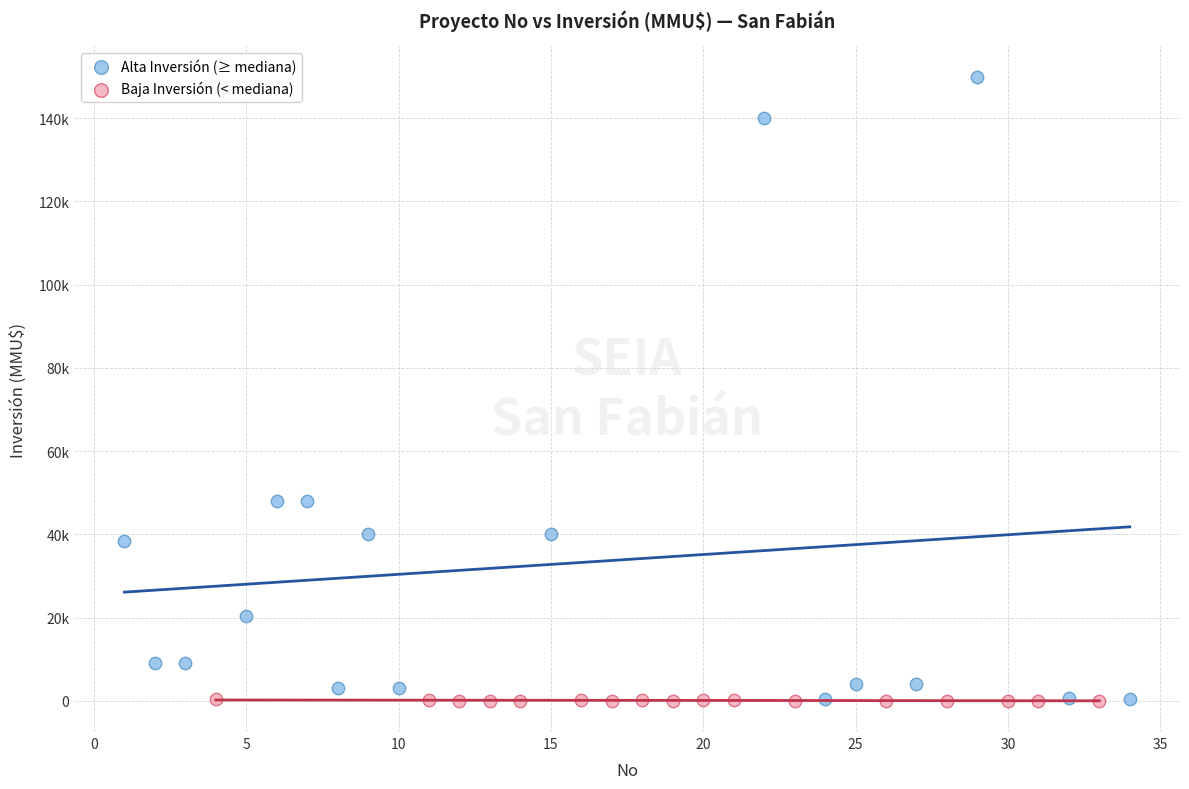

What are all the series names shown in the legend?

Alta Inversión (≥ mediana), Baja Inversión (< mediana)